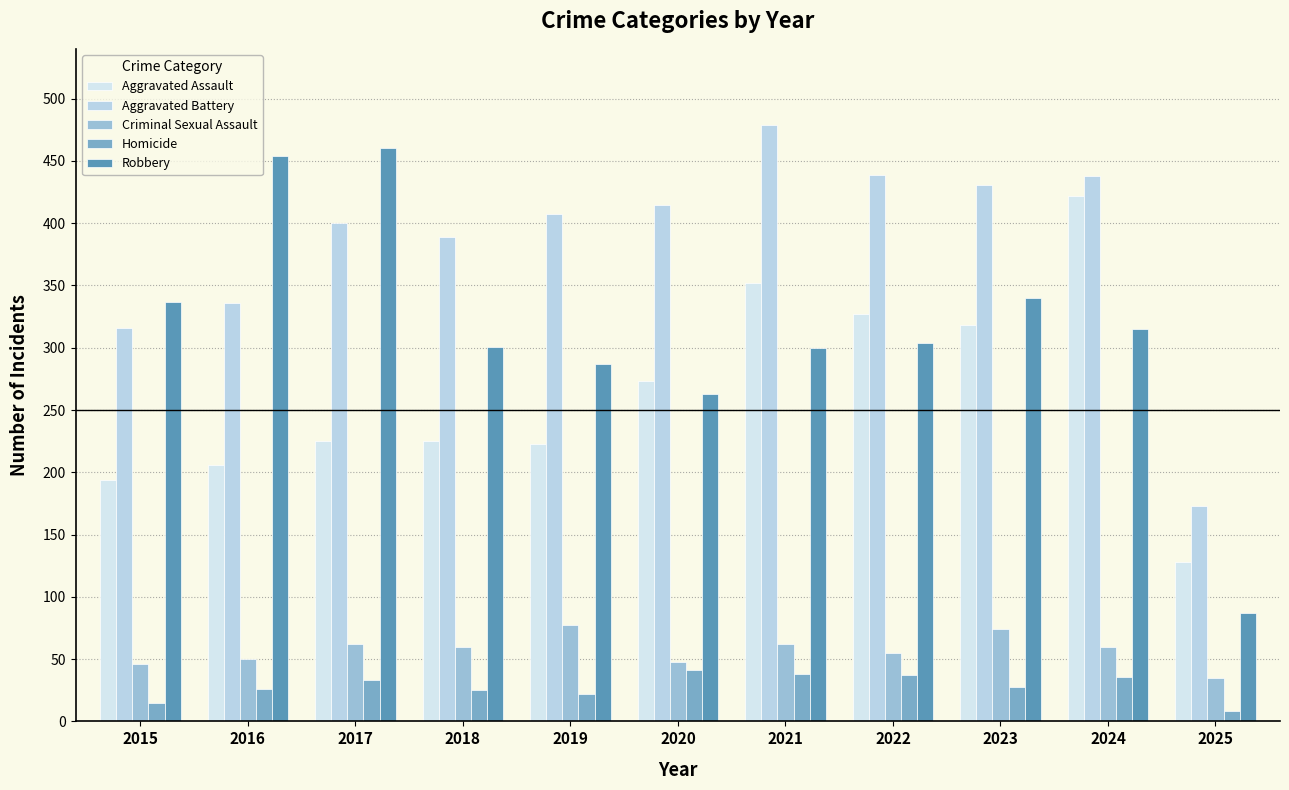

What are all the series names shown in the legend?

Aggravated Assault, Aggravated Battery, Criminal Sexual Assault, Homicide, Robbery